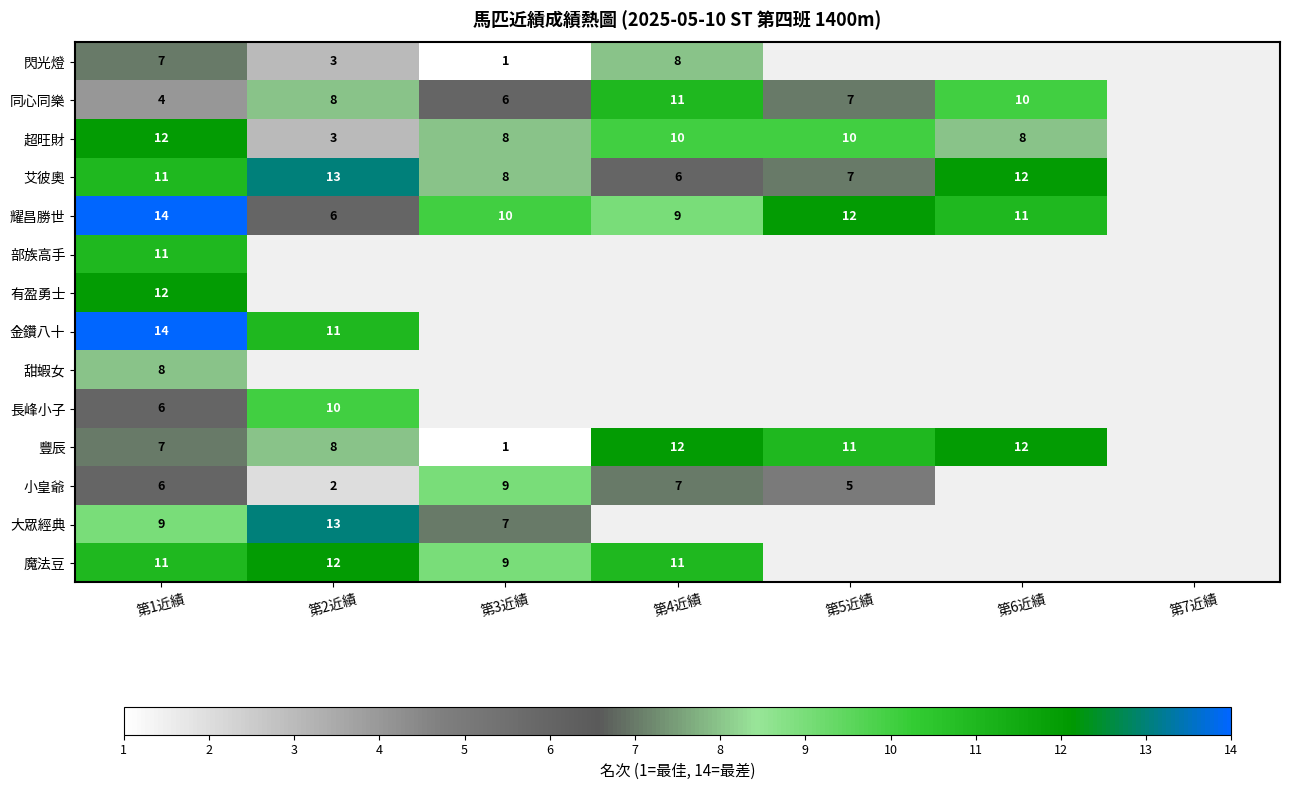

The value of 豐辰 at 第2近績 is 8. True or false?

True